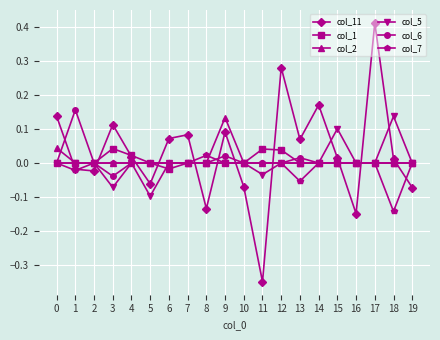

Which category has the highest value across all series?

17